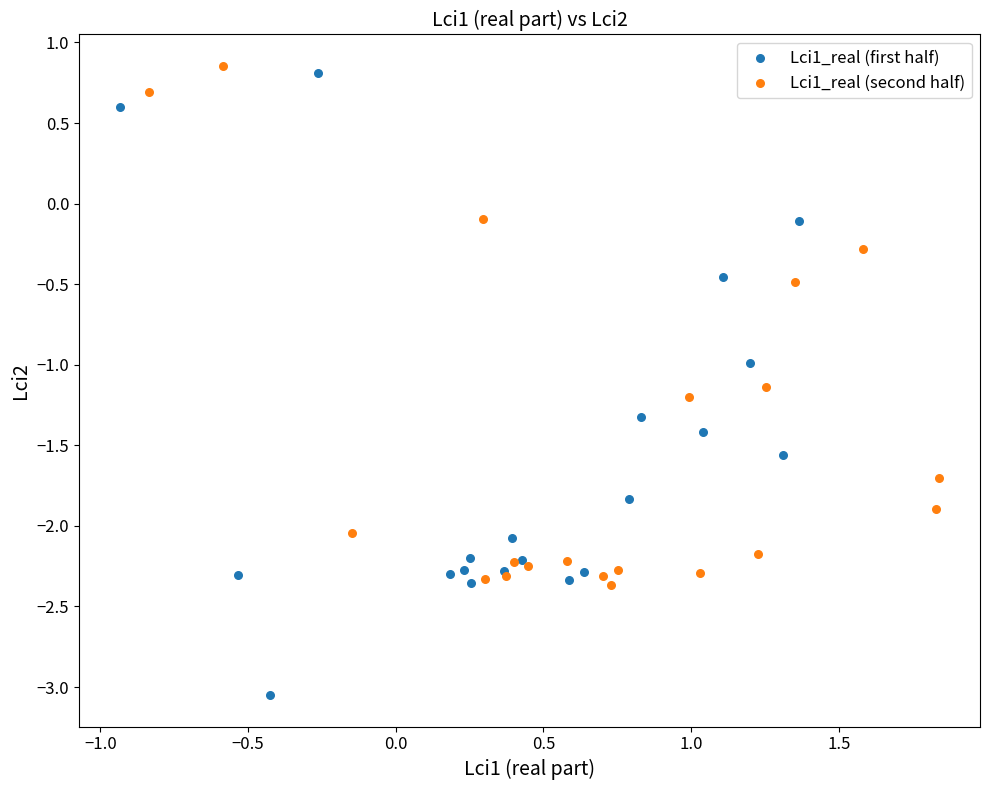

Which series reaches the minimum Y coordinate?

Lci1_real (first half)